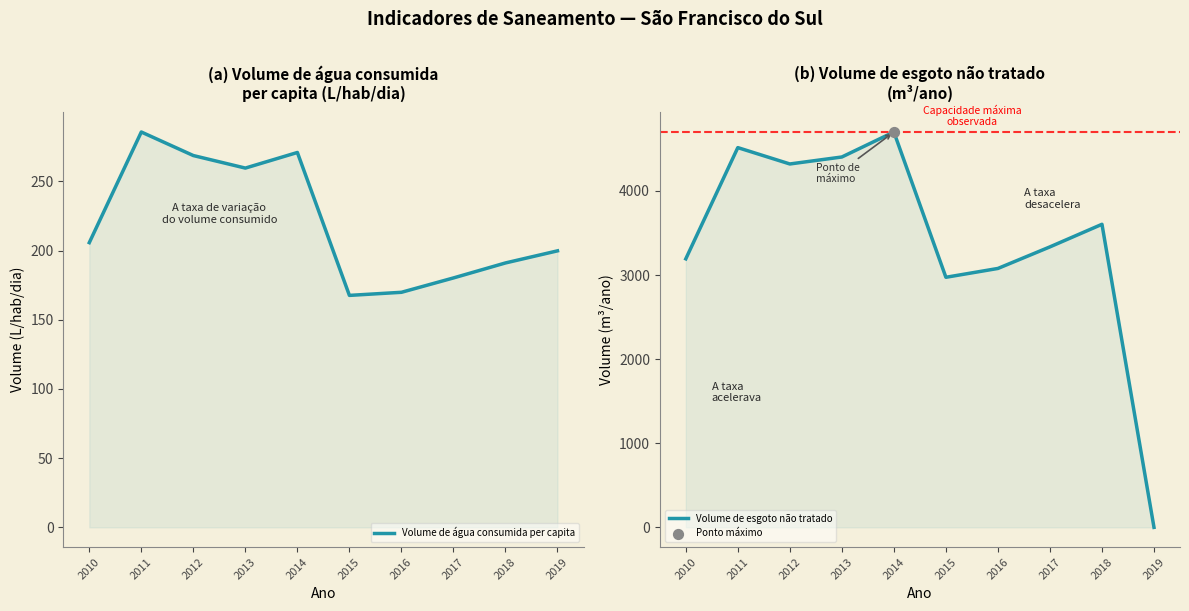

Which series contains the highest Y value?

Volume de esgoto não tratado